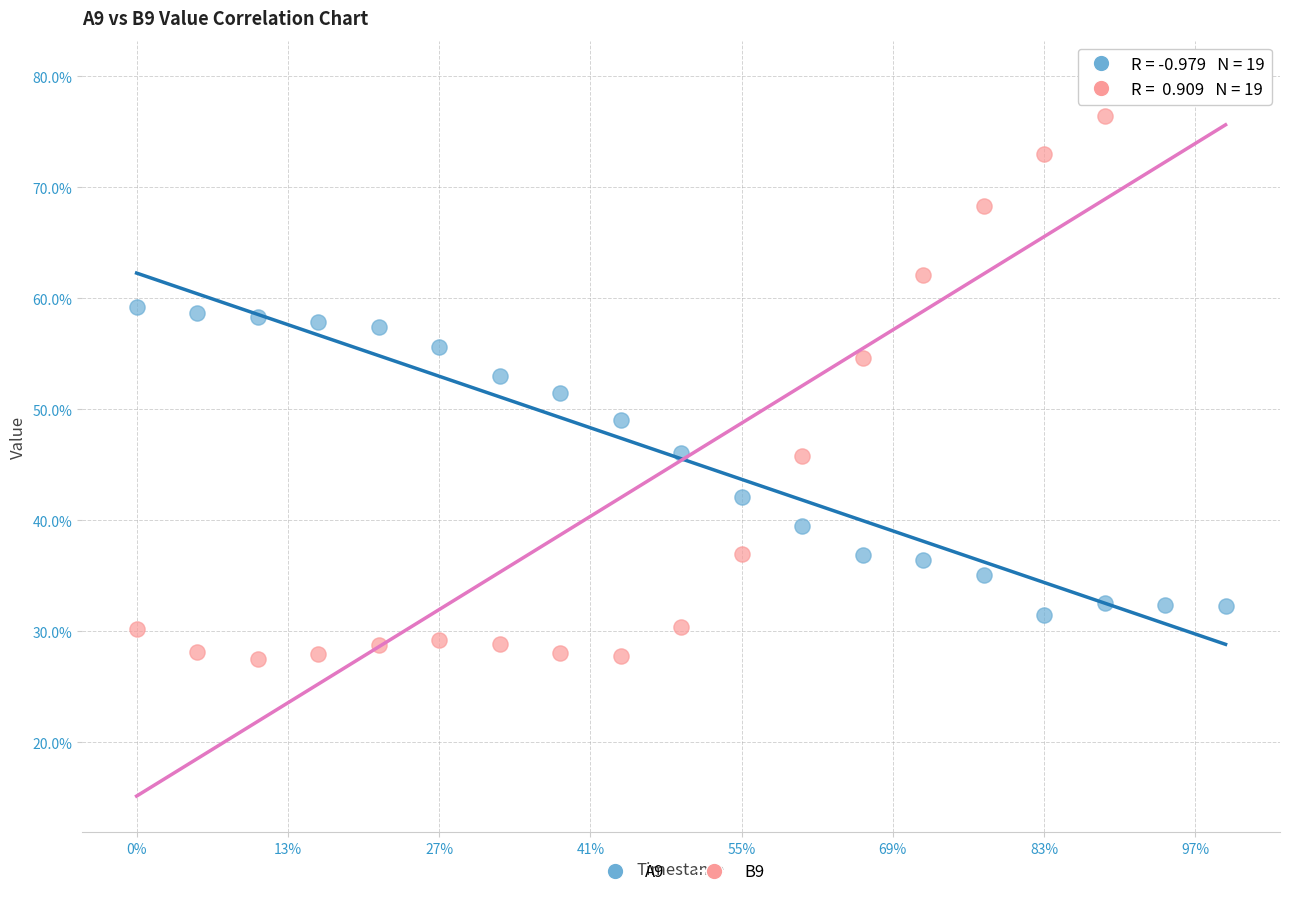

Which series contains the highest Y value?

B9